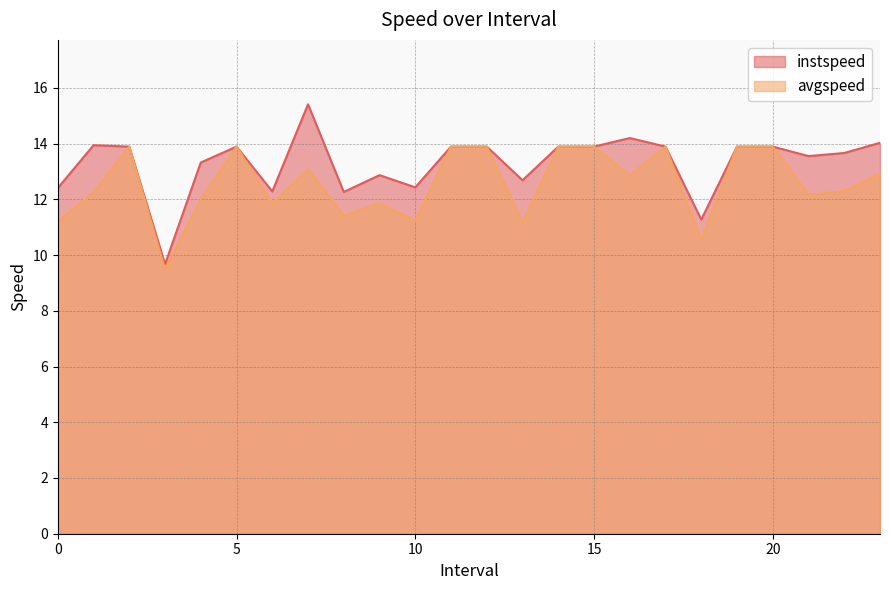

How many values in the instspeed series are below 13?

8